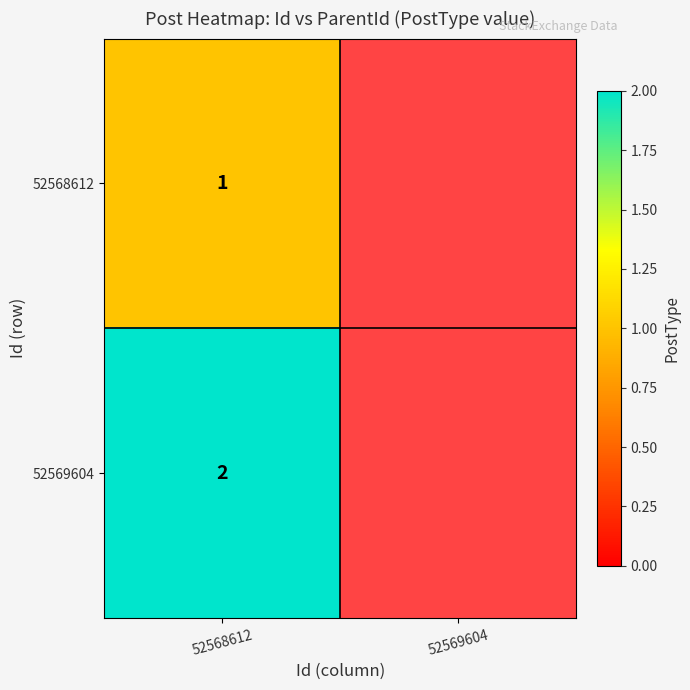

Is it true that 52569604 equals 2 at 52568612?

True